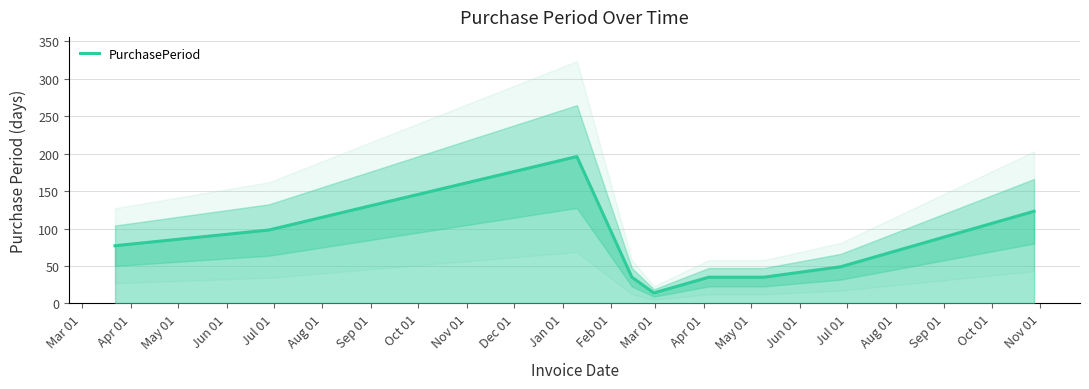

What is the approximate value at Jun 01, to the nearest 10?

40